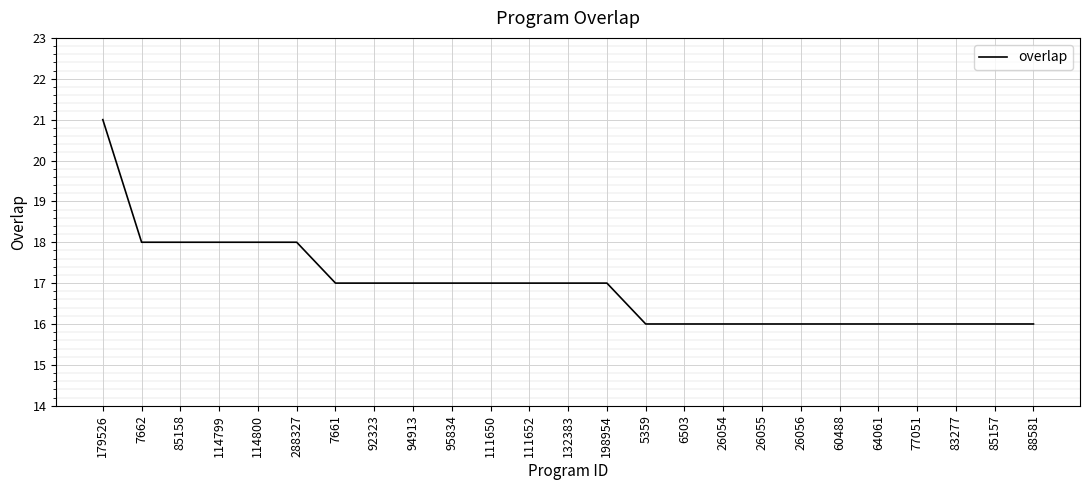

What is the average value?

17